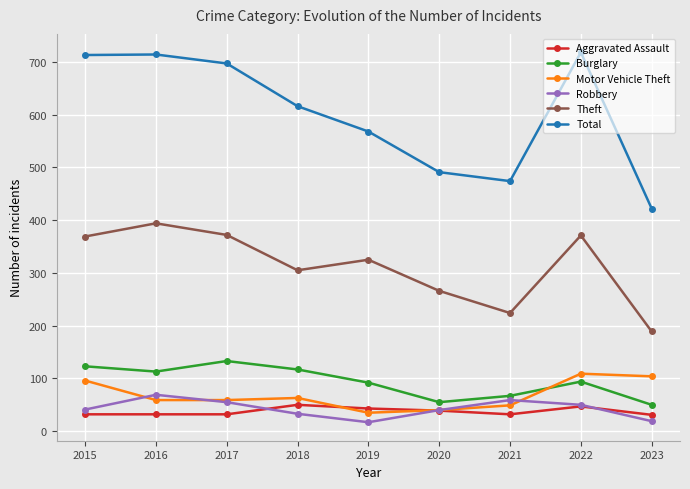

True or false: Robbery and Burglary cross at least once.

False